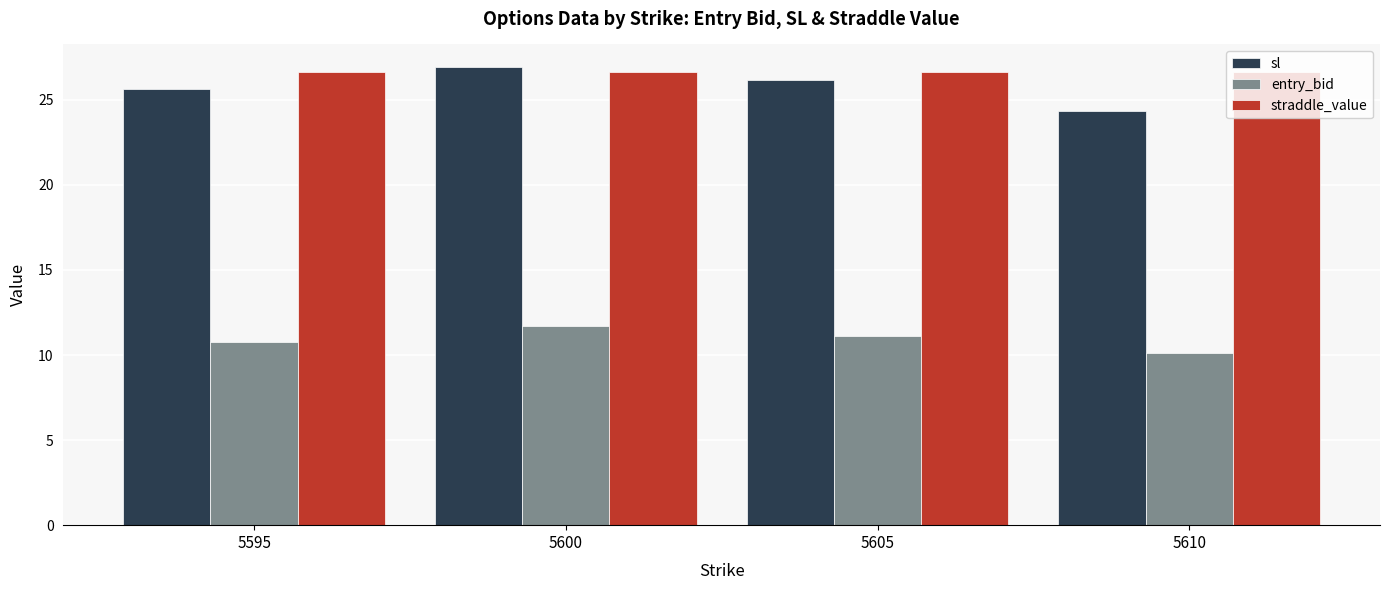

The straddle_value series shows 14.9 at 5610. True or false?

False